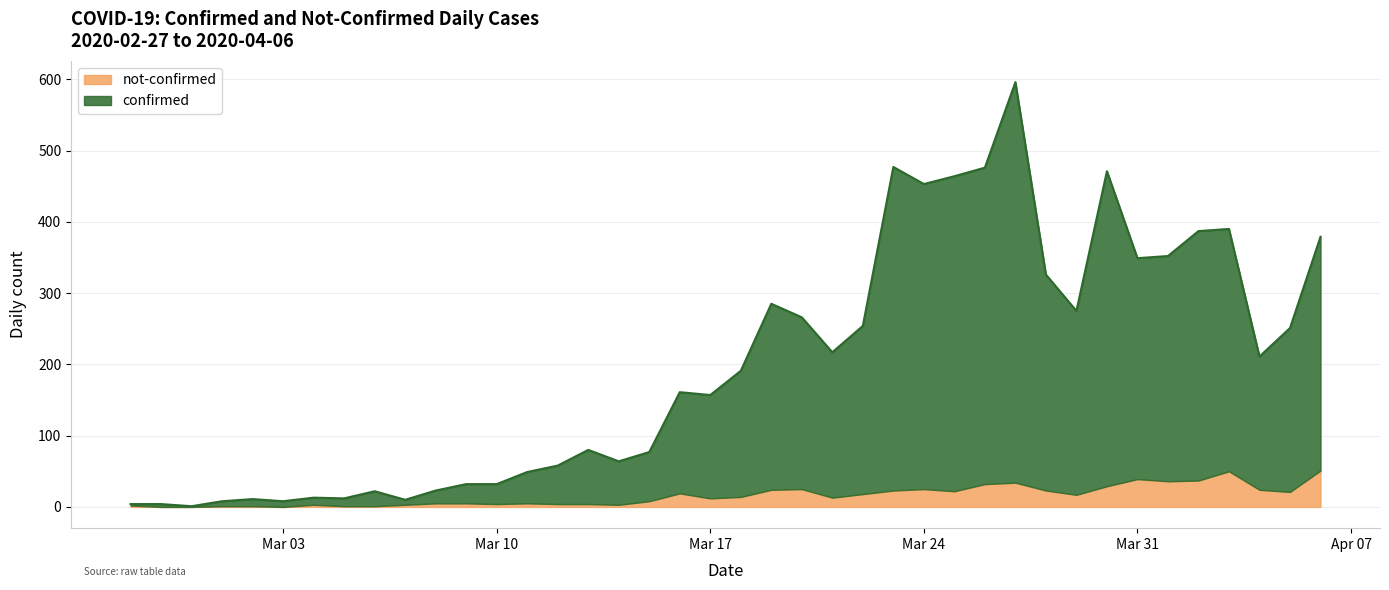

The value at 2020-03-19 is 106. True or false?

False